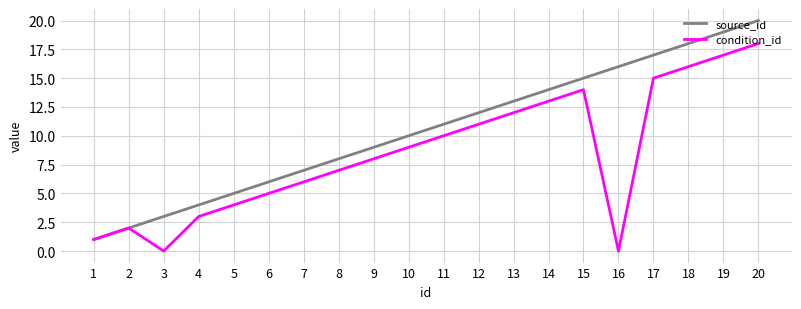

Rank the series at 11 from highest to lowest value.

source_id, condition_id